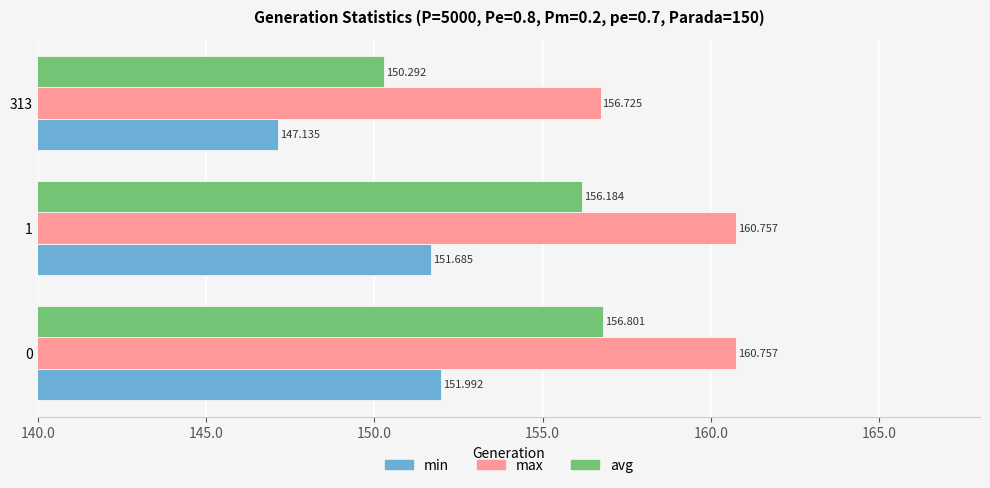

Which series has the widest spread of values?

avg